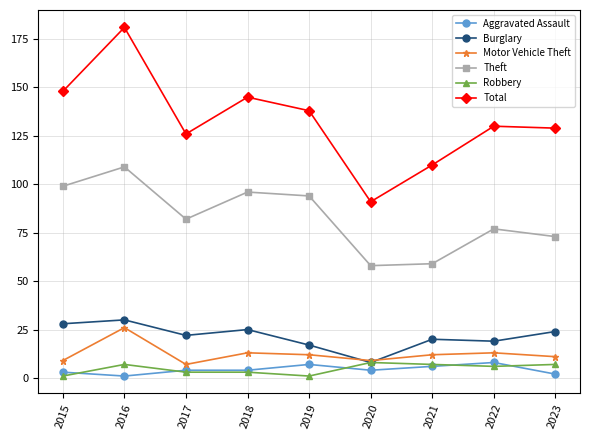

Is this an area chart (filled region under the line)?

No